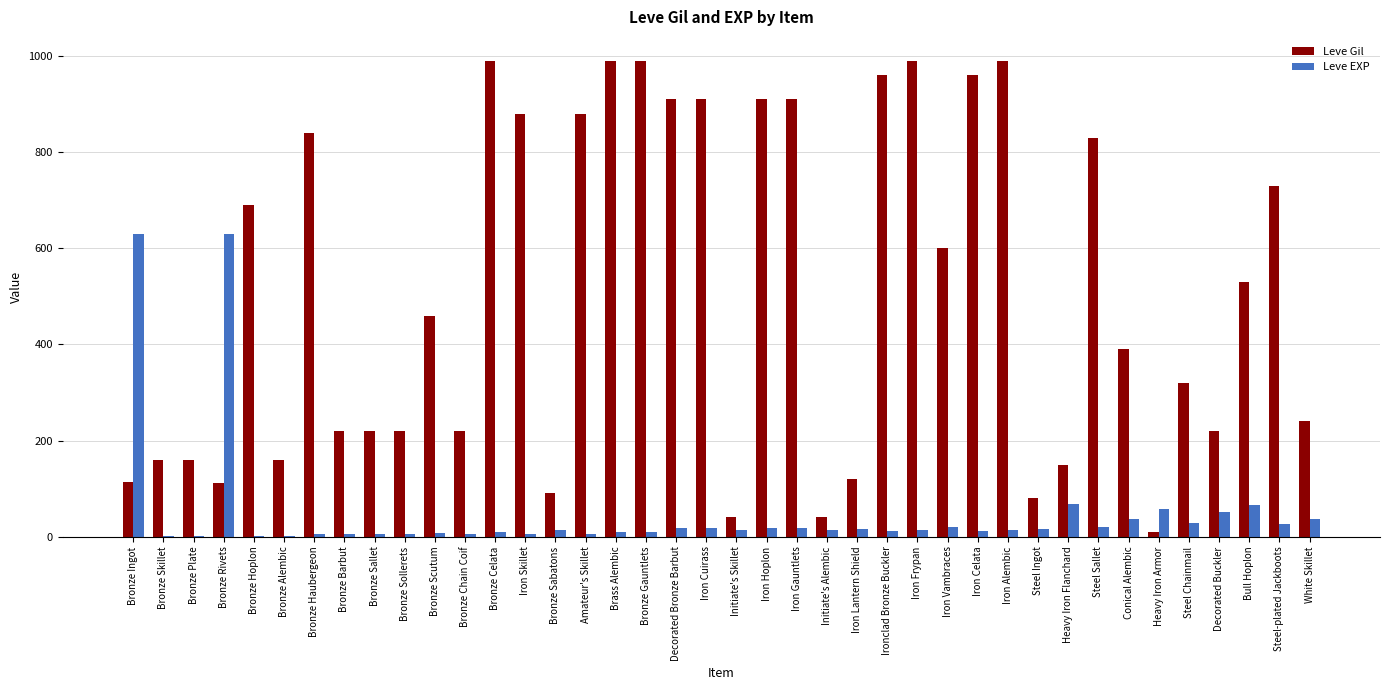

The value of Leve Gil at Brass Alembic is 634. True or false?

False